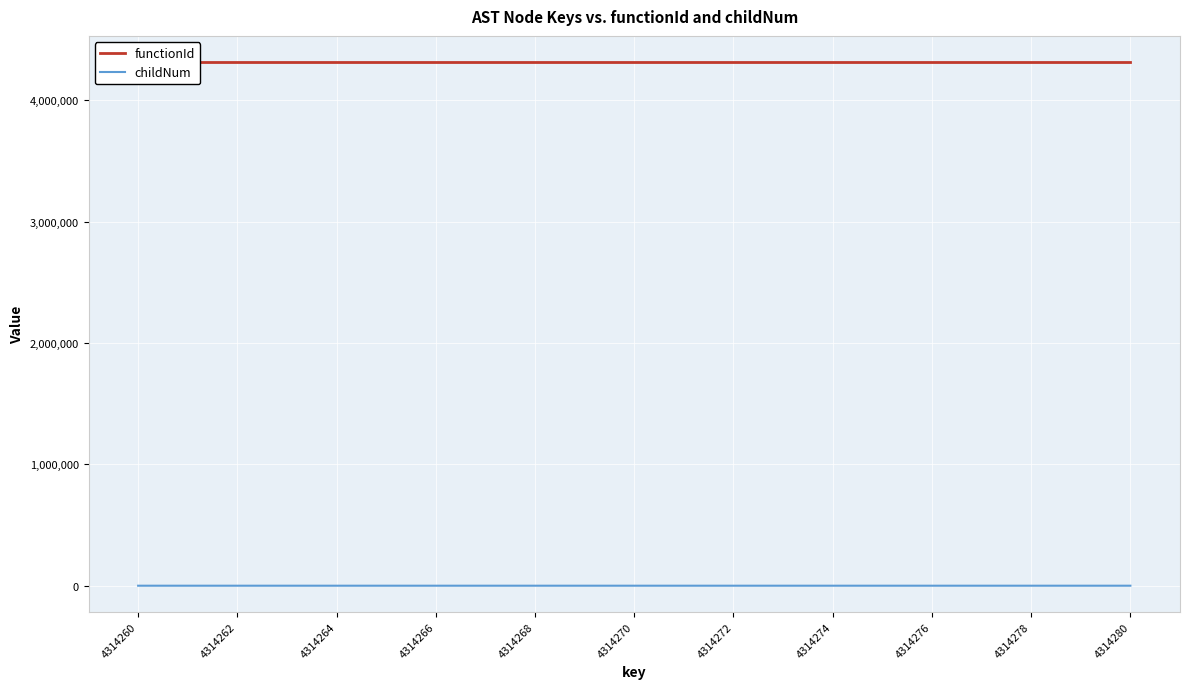

What is the value of the functionId point at the 4th from the left?

4314259